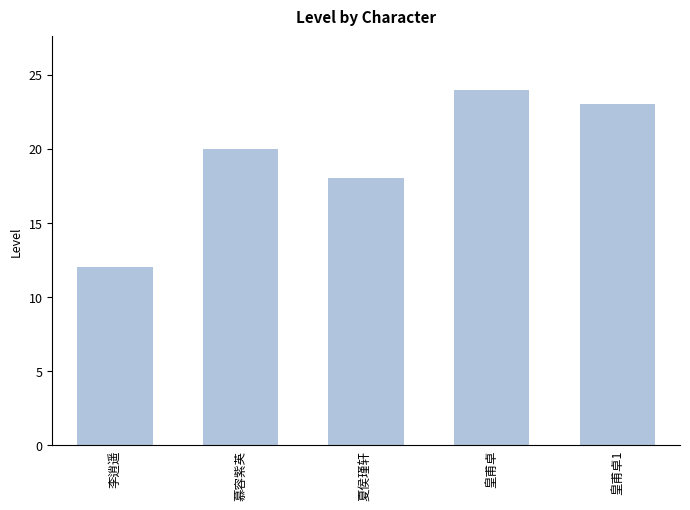

How many series are shown in this chart?

1